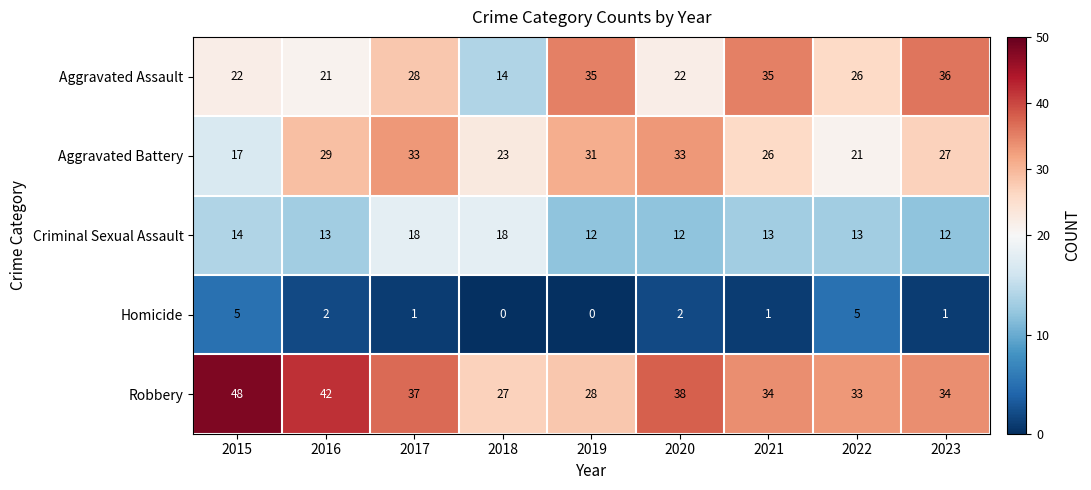

Rank the series by their maximum value, from highest to lowest.

Robbery, Aggravated Assault, Aggravated Battery, Criminal Sexual Assault, Homicide